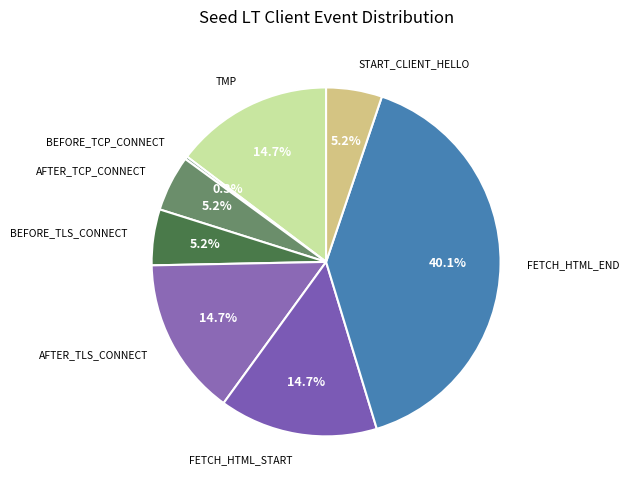

How many slices are in this pie chart?

8